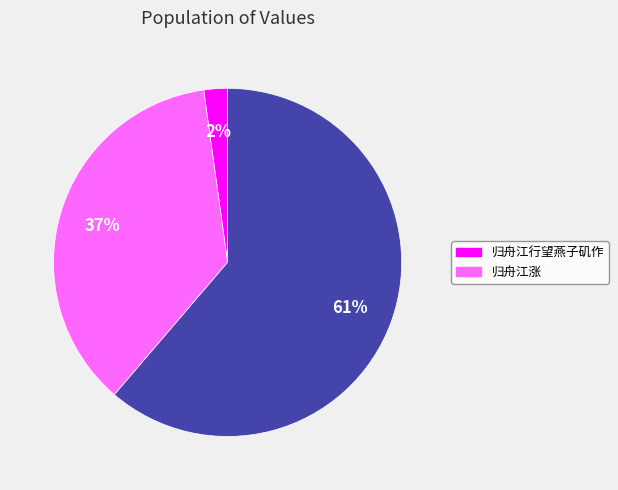

Does any single category account for the majority?

Yes